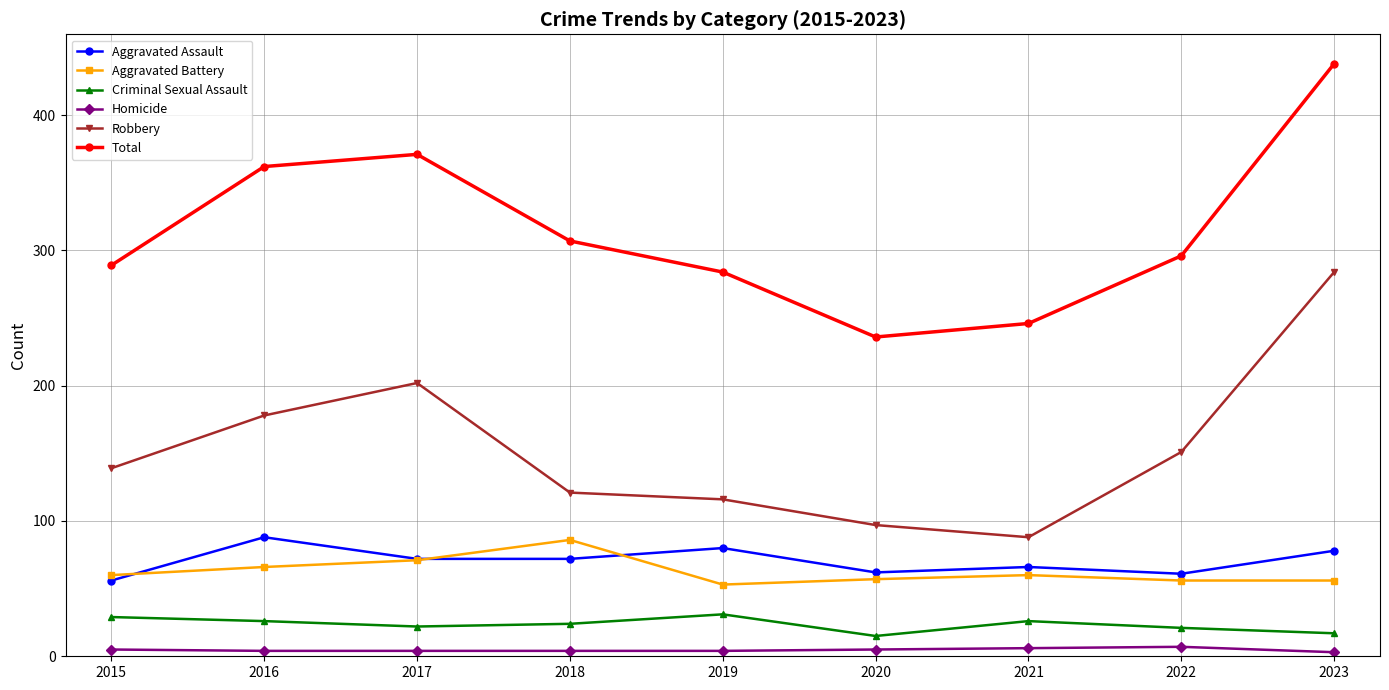

True or false: Homicide and Aggravated Battery cross at least once.

False